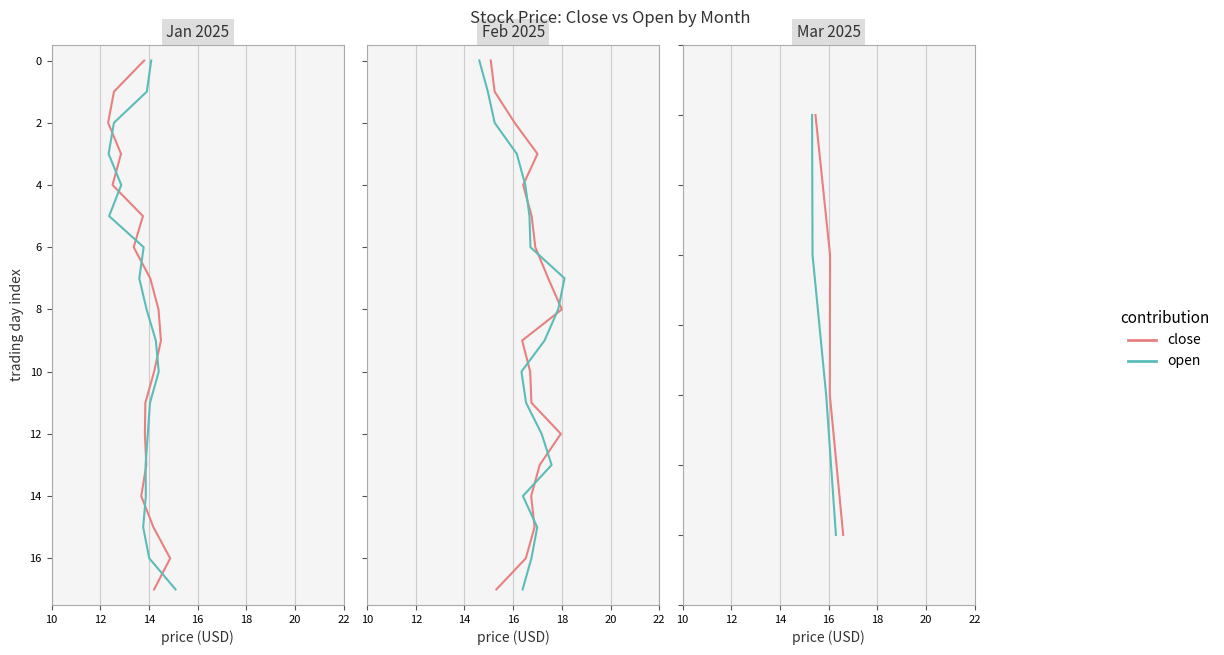

Rank the series at 10 from lowest to highest value.

close, open